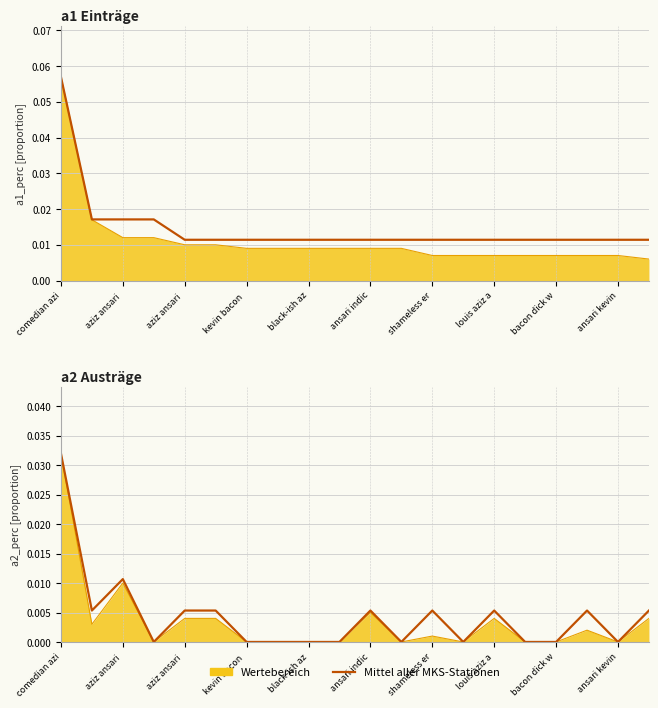

At which category does the data reach its first local peak?

aziz ansari 